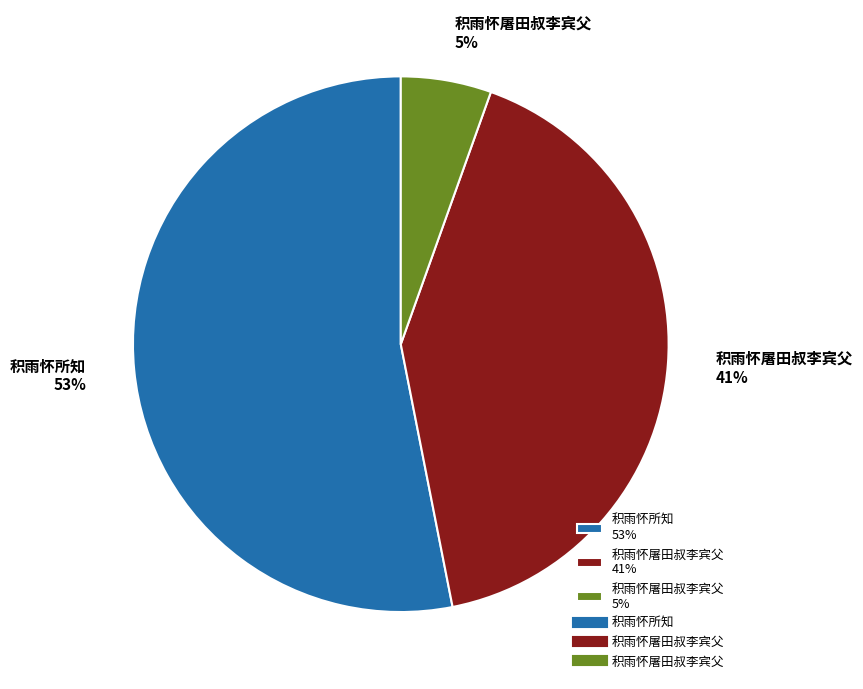

Which slice is the smallest?

积雨怀屠田叔李宾父 5%